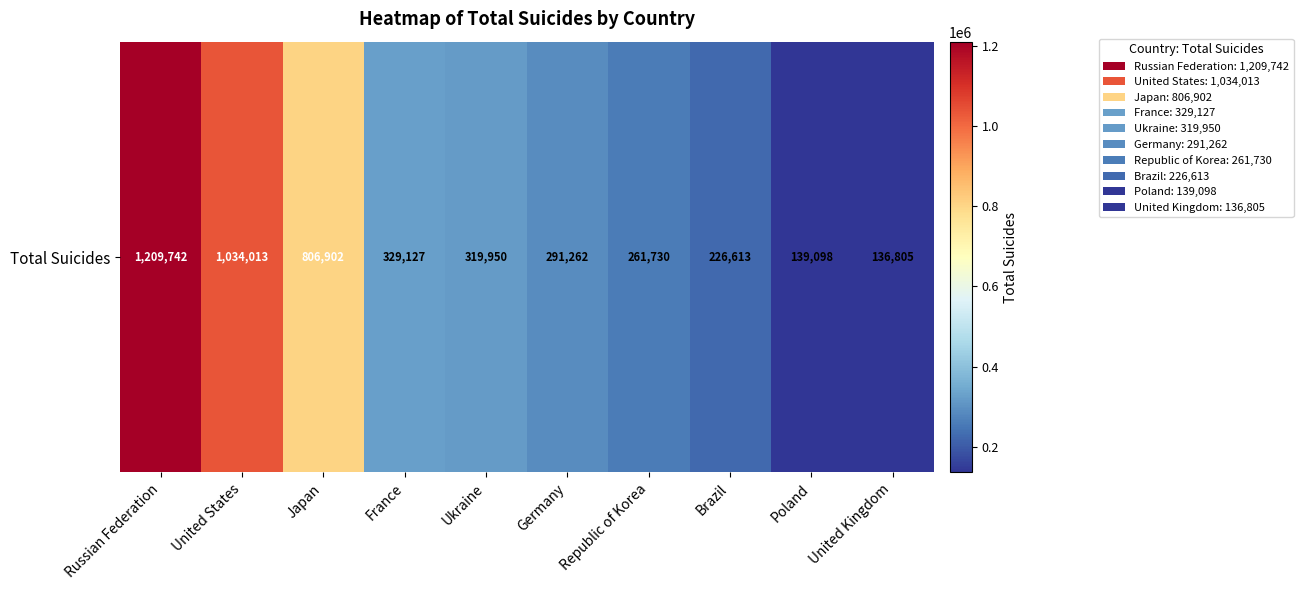

Which has a higher value, United Kingdom or Poland?

Poland